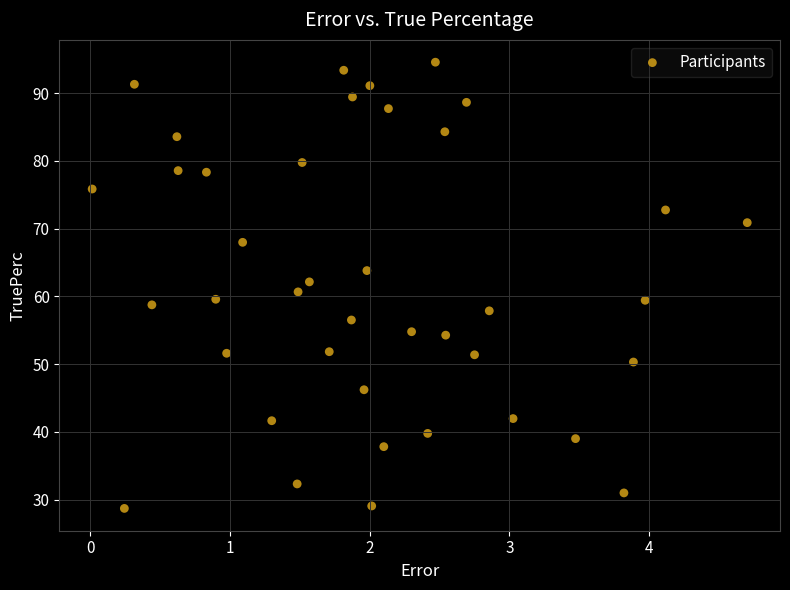

What is the range of X values (max minus min)?

4.7